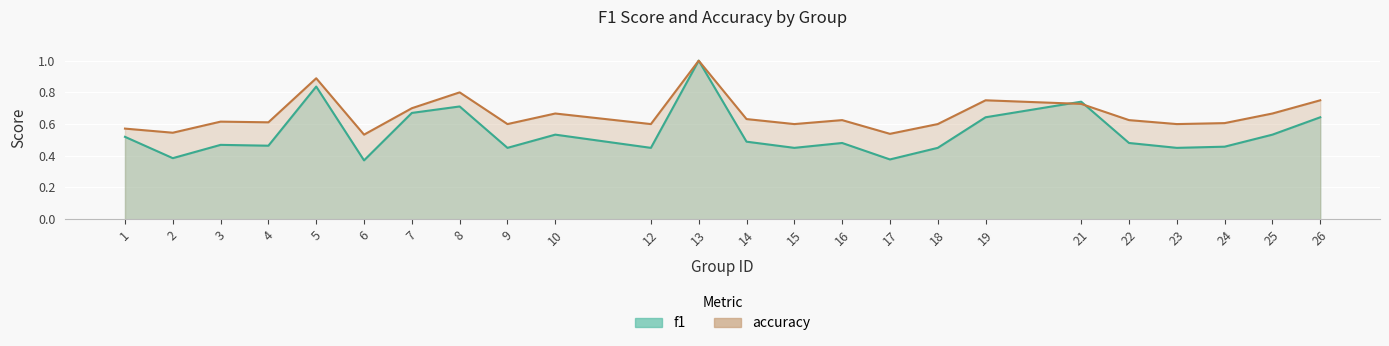

Which series changed the most between 5 and 13?

f1